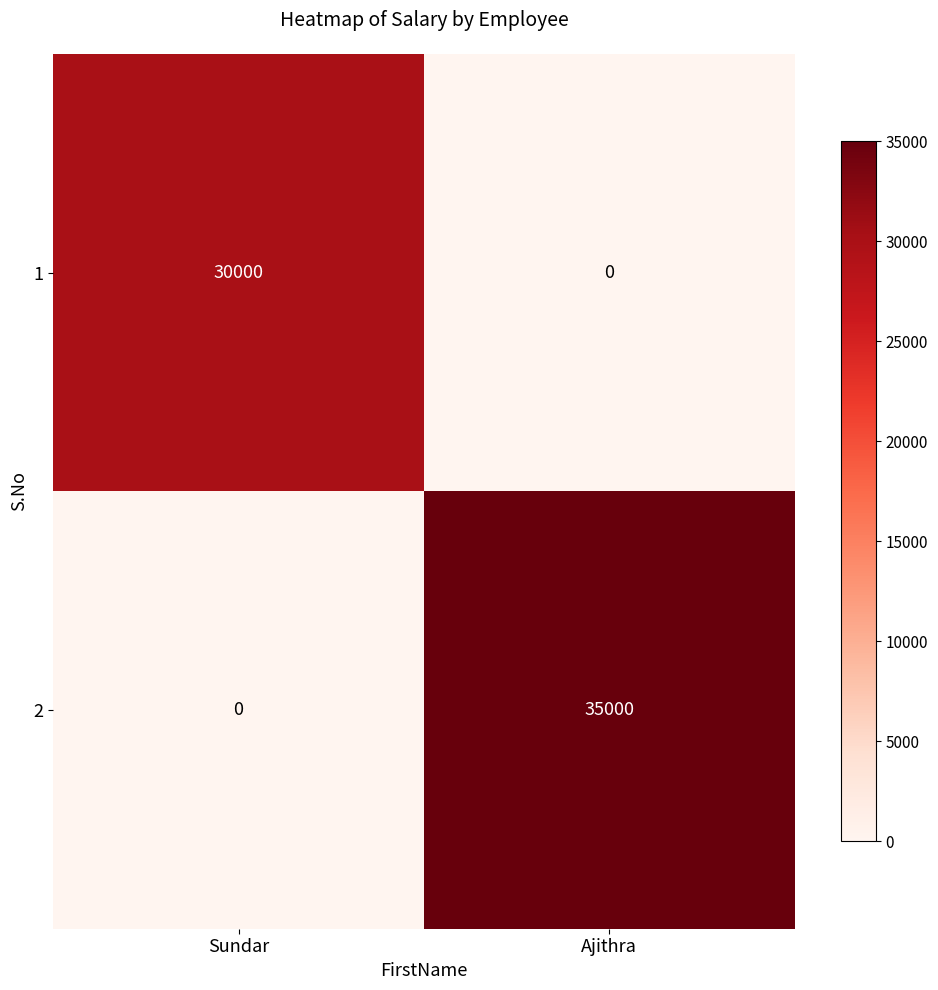

Reading left to right, extract all data points from this chart.

1: Sundar=30000	Ajithra=0
2: Sundar=0	Ajithra=35000